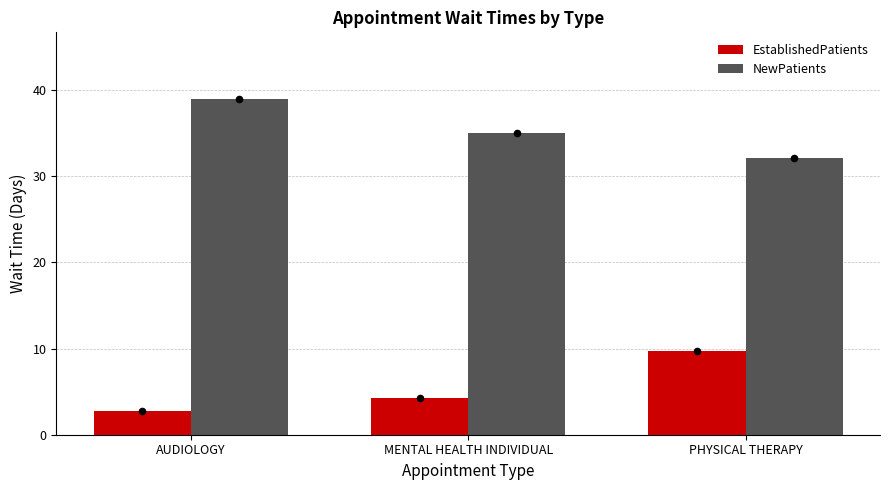

Which series contains the lowest Y value?

EstablishedPatients